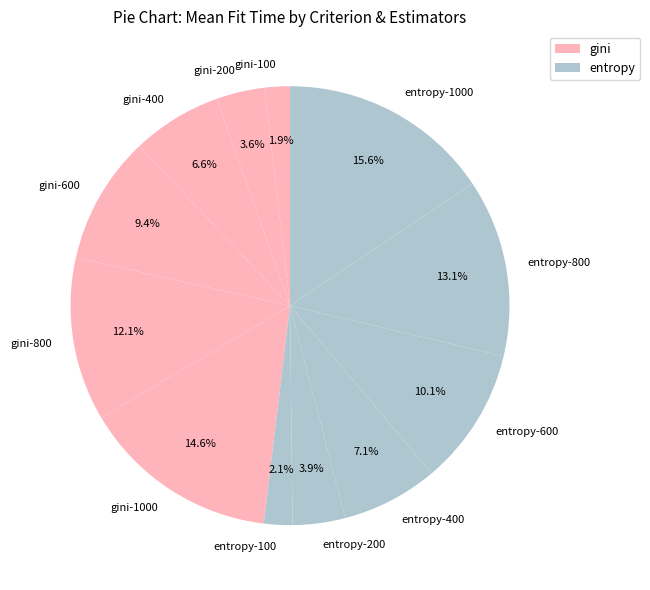

What is the ratio of the value at entropy-400 to the value at gini-800?

0.6